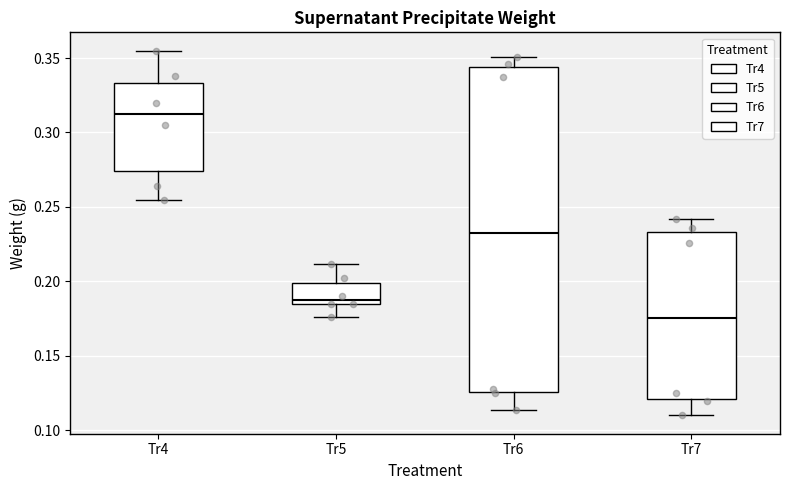

Which box's median line is the highest?

Tr4